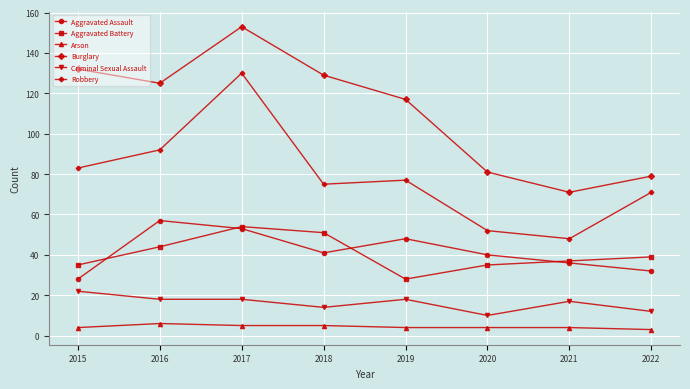

The Aggravated Battery series shows 25 at 2018. True or false?

False